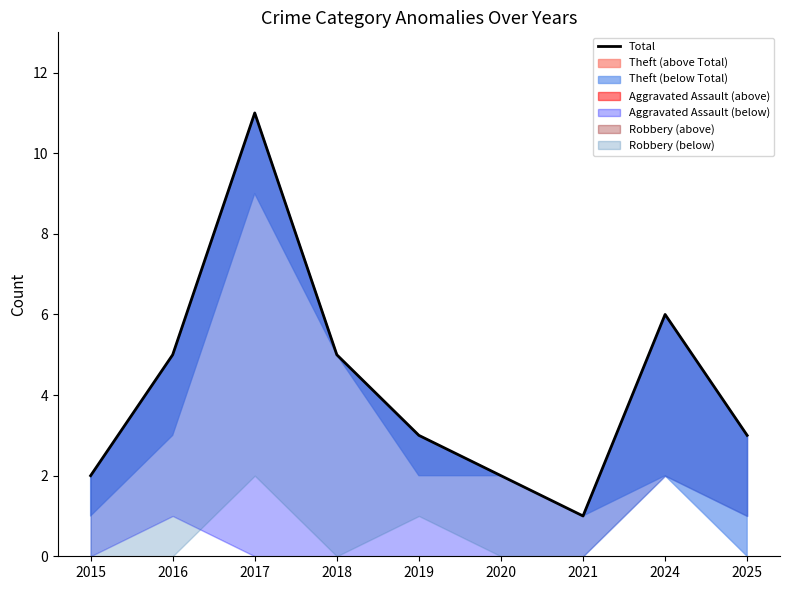

What is the change in value from 2018 to 2019?

-2